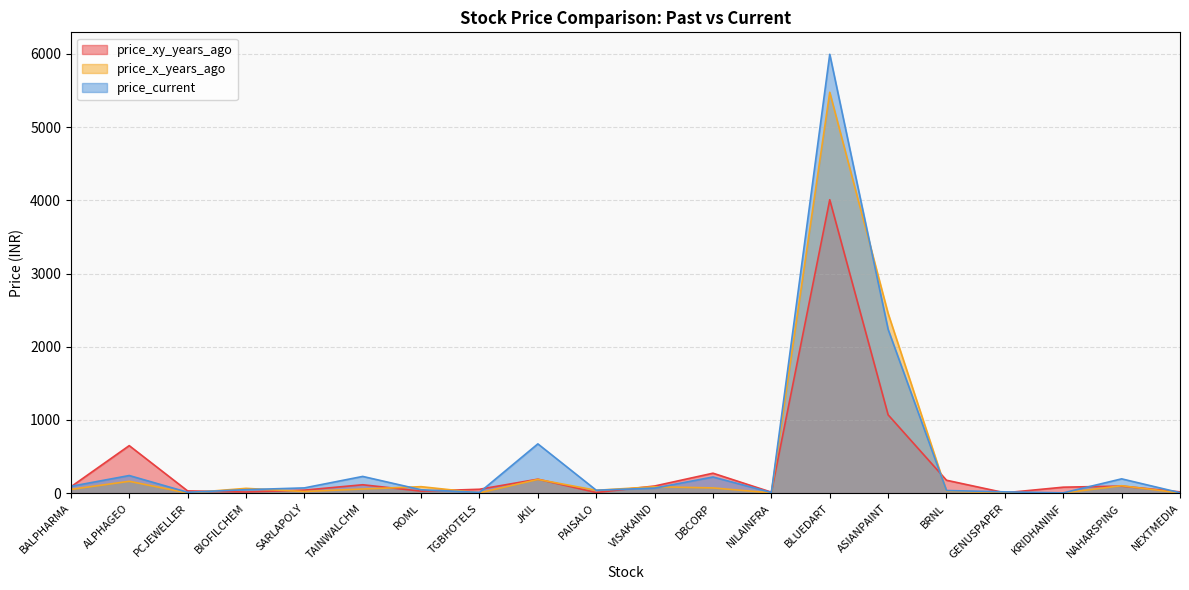

Reading right to left, transcribe all the data shown in this chart.

price_xy_years_ago: NEXTMEDIA=18.0	NAHARSPING=97.1	KRIDHANINF=82.0	GENUSPAPER=5.3	BRNL=176.7	ASIANPAINT=1070.0	BLUEDART=4008.6	NILAINFRA=13.9	DBCORP=272.9	VISAKAIND=98.1	PAISALO=9.3	JKIL=191.3	TGBHOTELS=53.5	ROML=28.0	TAINWALCHM=115.2	SARLAPOLY=41.6	BIOFILCHEM=16.2	PCJEWELLER=31.0	ALPHAGEO=649.5	BALPHARMA=86.8
price_x_years_ago: NEXTMEDIA=3.5	NAHARSPING=101.8	KRIDHANINF=3.8	GENUSPAPER=7.0	BRNL=28.6	ASIANPAINT=2455.0	BLUEDART=5476.3	NILAINFRA=4.3	DBCORP=71.9	VISAKAIND=88.0	PAISALO=39.3	JKIL=188.1	TGBHOTELS=4.2	ROML=88.9	TAINWALCHM=57.0	SARLAPOLY=23.2	BIOFILCHEM=65.8	PCJEWELLER=2.7	ALPHAGEO=162.2	BALPHARMA=51.6
price_current: NEXTMEDIA=6.6	NAHARSPING=195.8	KRIDHANINF=4.3	GENUSPAPER=18.2	BRNL=36.4	ASIANPAINT=2237.6	BLUEDART=5995.2	NILAINFRA=9.8	DBCORP=221.2	VISAKAIND=69.3	PAISALO=40.4	JKIL=673.5	TGBHOTELS=10.9	ROML=46.6	TAINWALCHM=228.9	SARLAPOLY=72.1	BIOFILCHEM=47.8	PCJEWELLER=12.4	ALPHAGEO=241.1	BALPHARMA=93.3